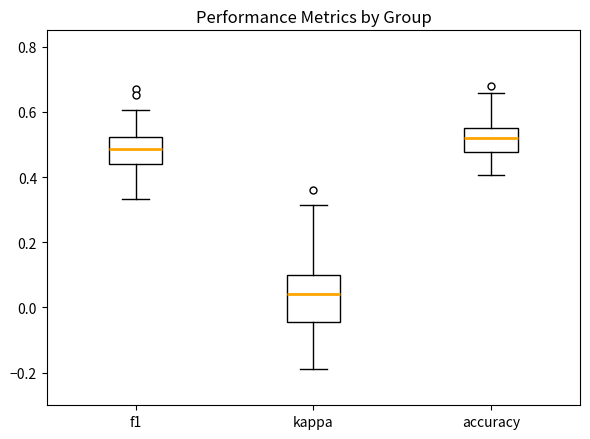

Where does the upper whisker of the box for f1 end on the y-axis? The values are not printed on the chart, so give them approximately, as read against the axis.

0.60